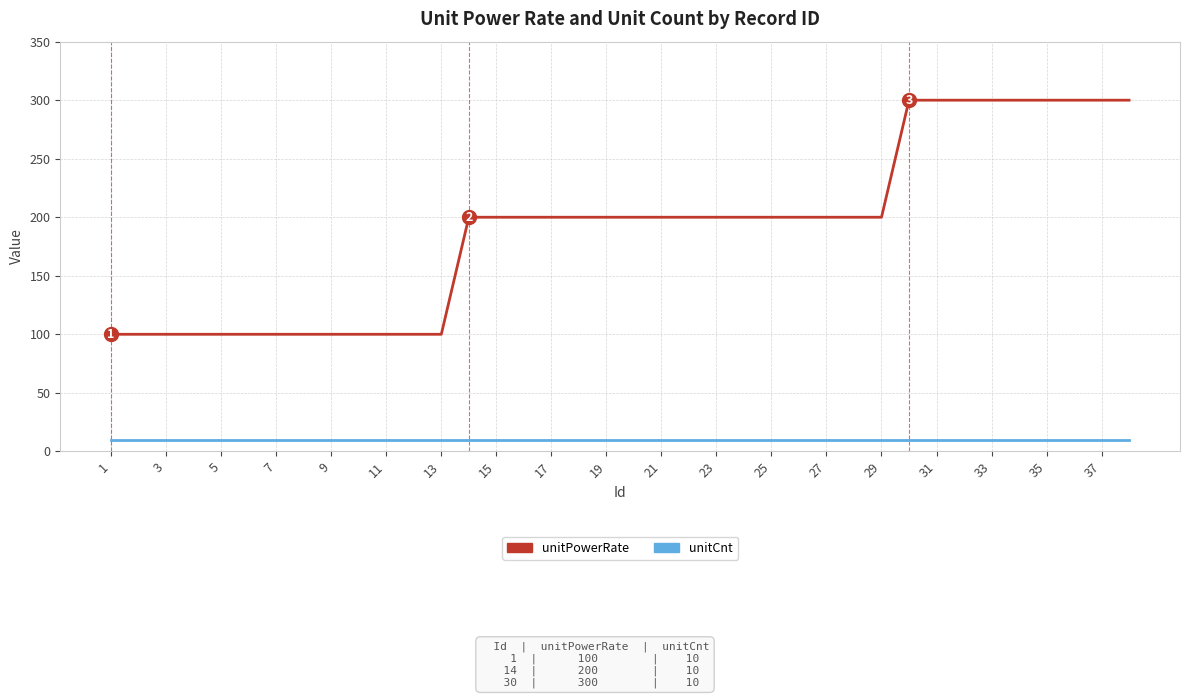

List the series in order of their peak value, highest first.

unitPowerRate, unitCnt